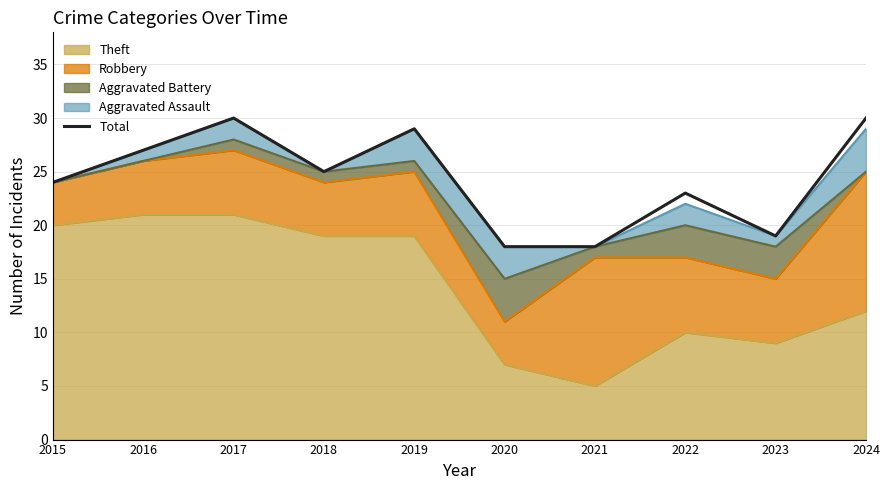

What is the sum of all values?

243